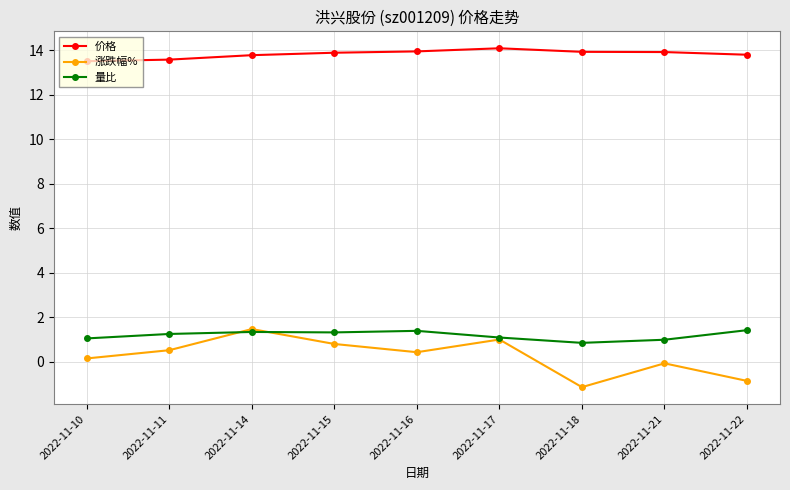

What is the sum of all 价格 values?

124.5